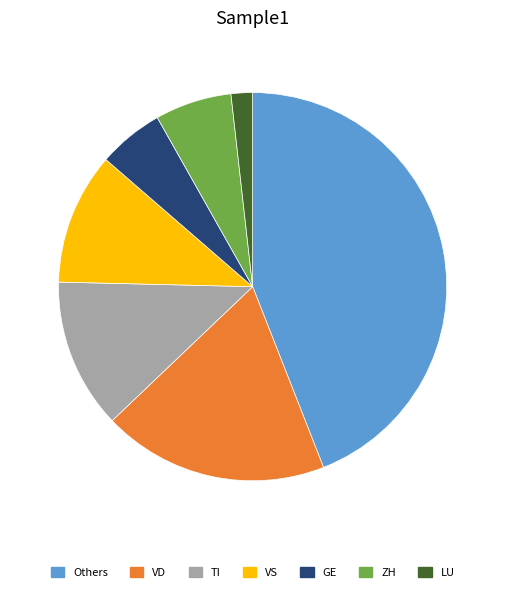

Is it true that GE is 5% of the pie?

True